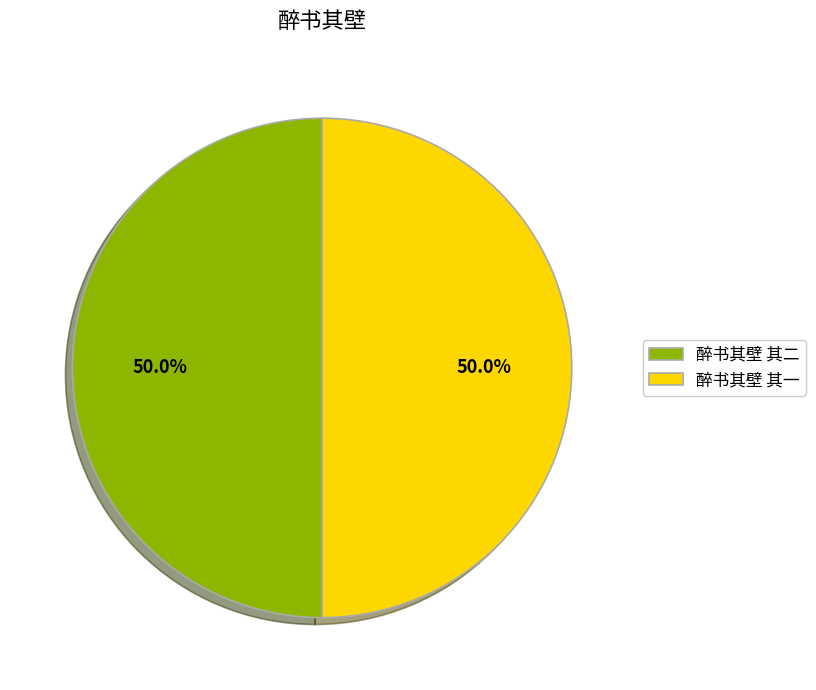

What portion of the pie excludes 醉书其壁 其二?

50.0%